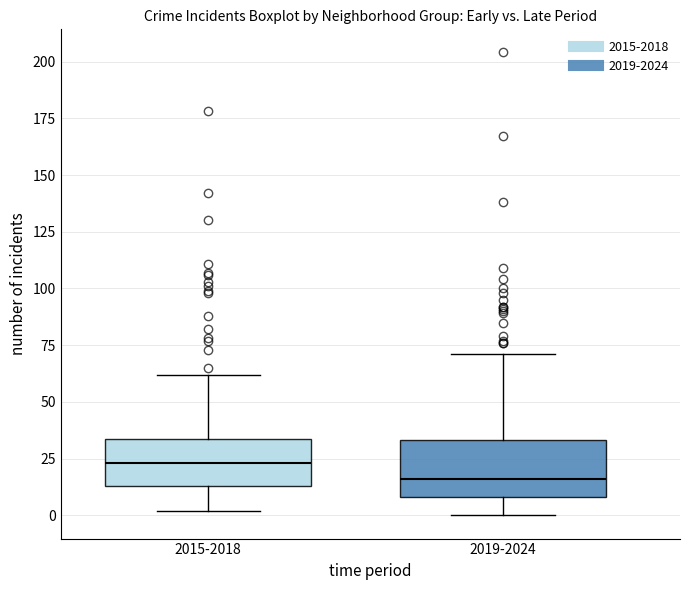

Reading left to right, transcribe this box plot: for each box, give where its median line is, the range the box spans, and where its two whiskers end, as read against the y-axis. The values are not printed on the chart, so give them approximately, as read against the axis.

2015-2018: median 25, box 15 to 35, whiskers 0 to 60
2019-2024: median 15, box 10 to 35, whiskers 0 to 70